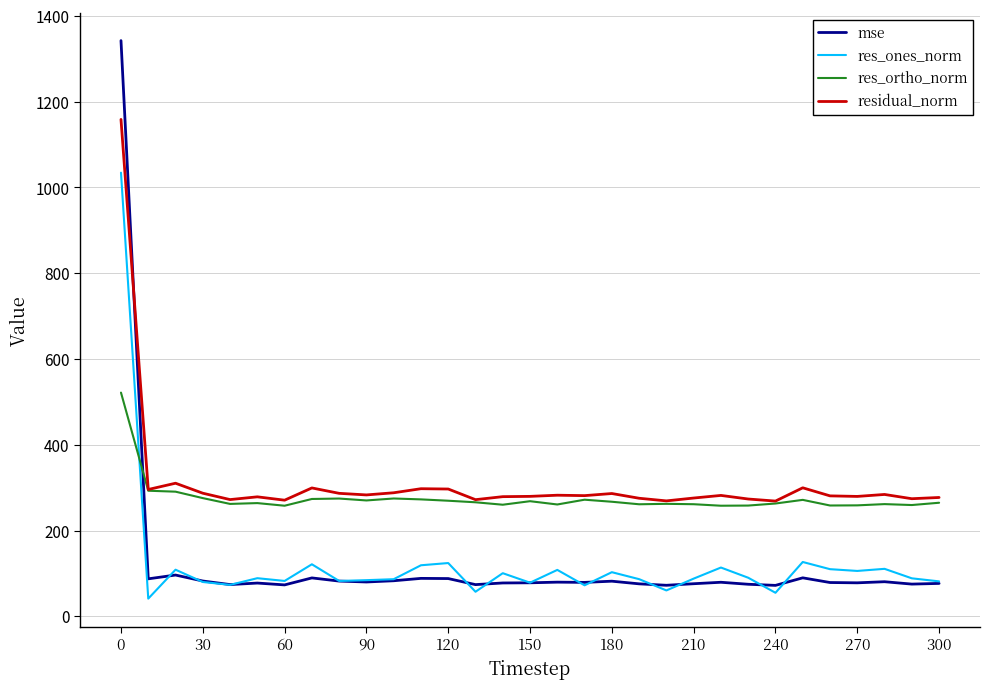

Rank the series by their maximum value, from highest to lowest.

mse, residual_norm, res_ones_norm, res_ortho_norm